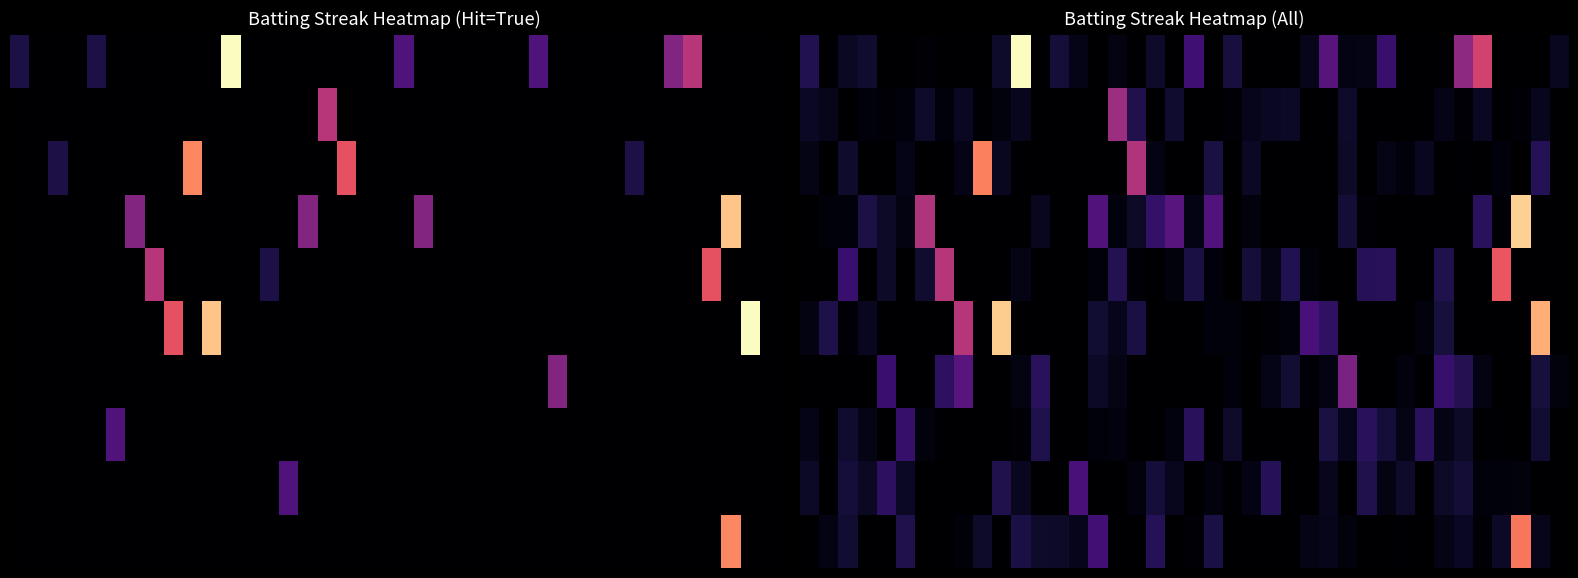

How many distinct data groups are displayed?

10